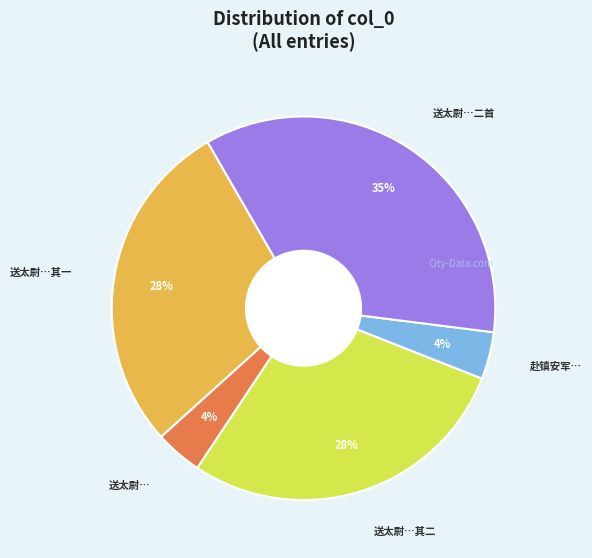

Count the number of slices in the pie.

5